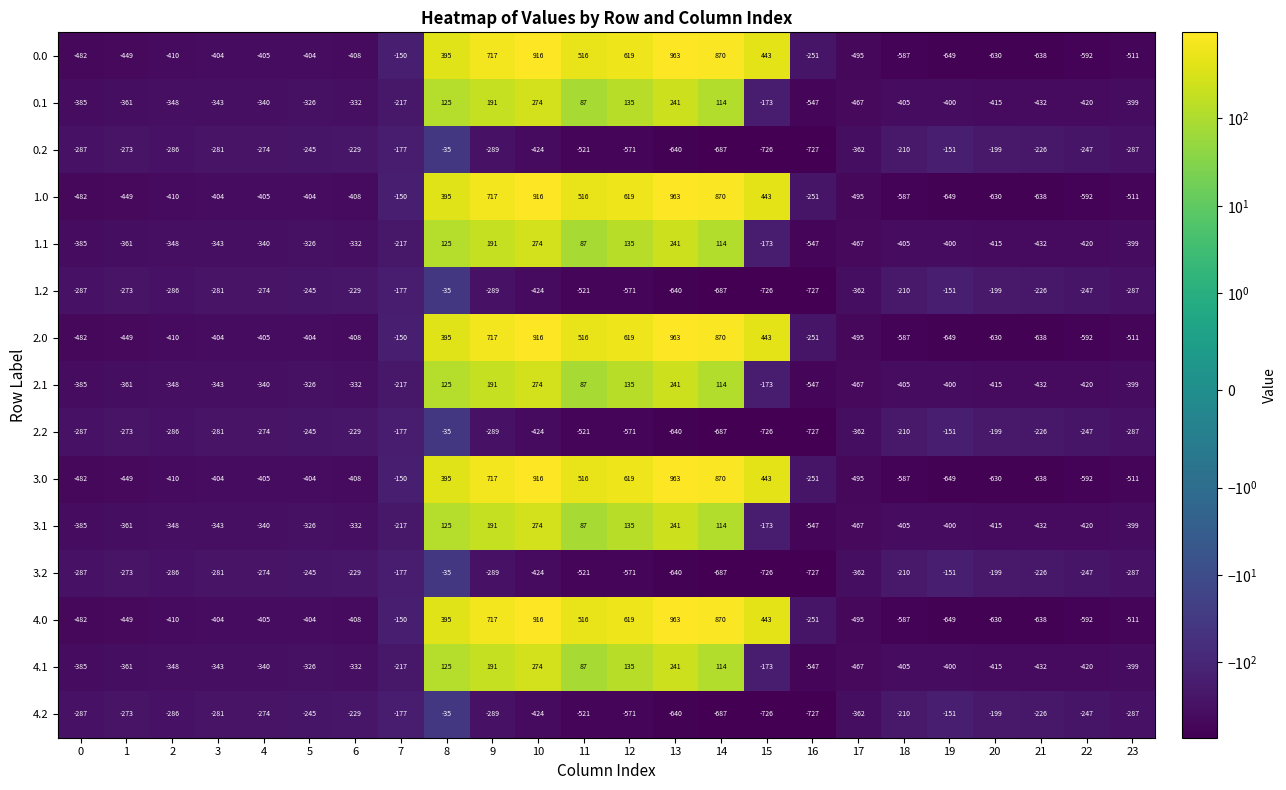

What is the difference between the 1.1 values at 10 and 22?

694